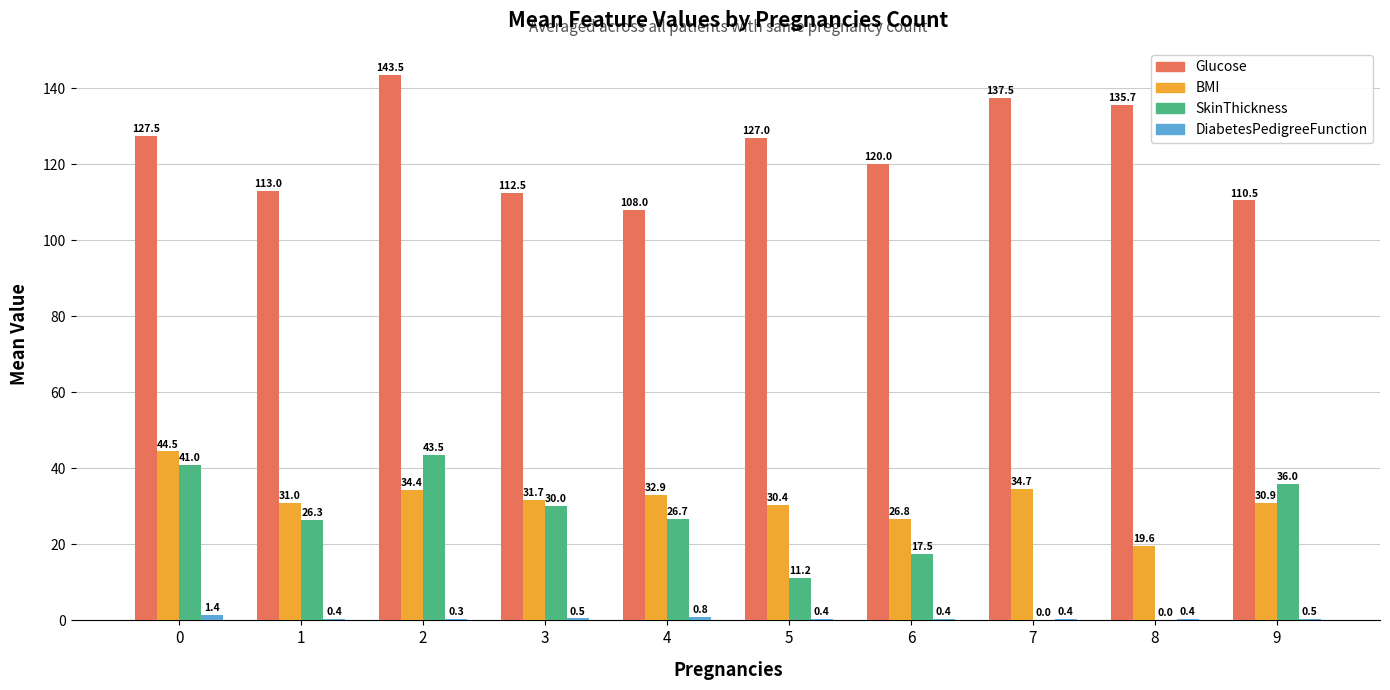

At which category is the sum across all series the highest?

2